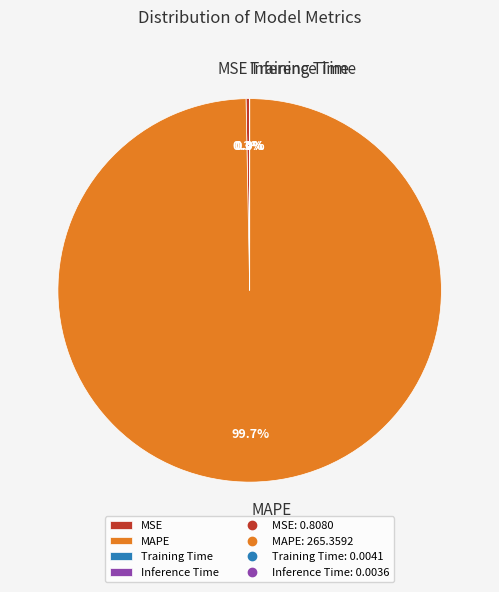

Is it true that MAPE is 100% of the pie?

True